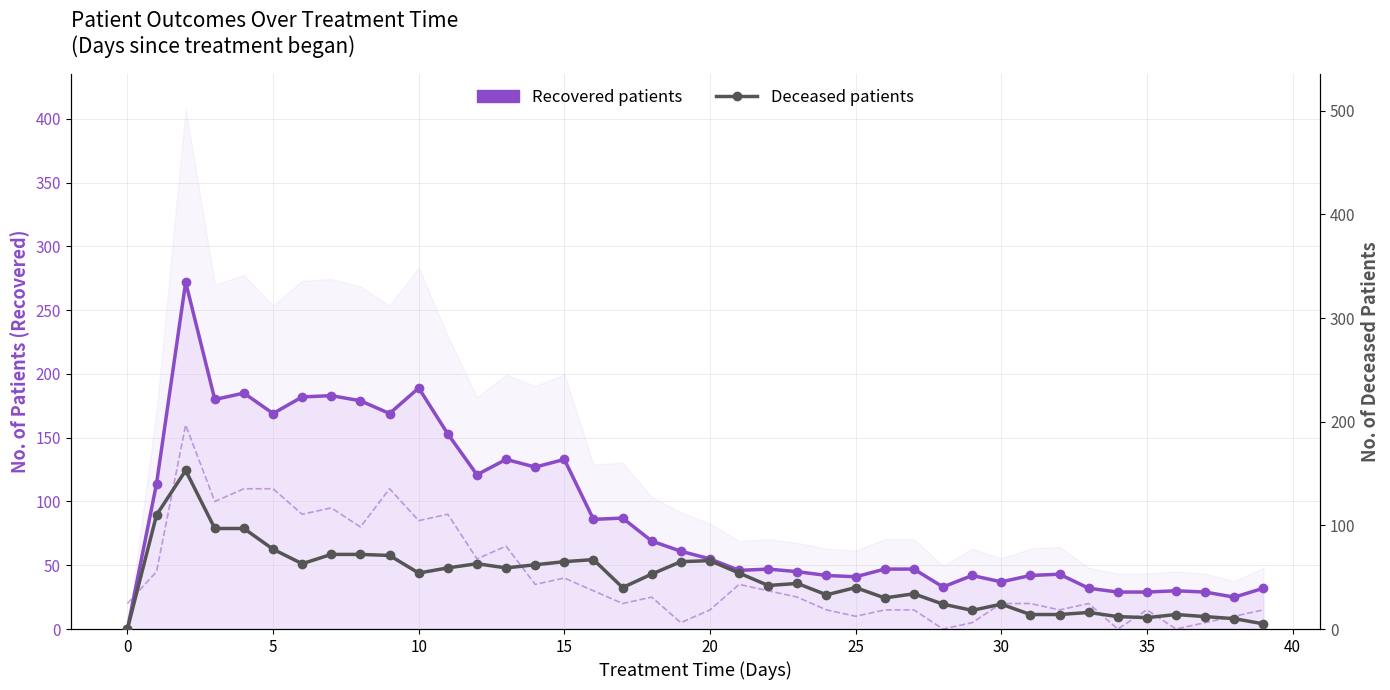

Where is Recovered patients nearest to the value 136?

13